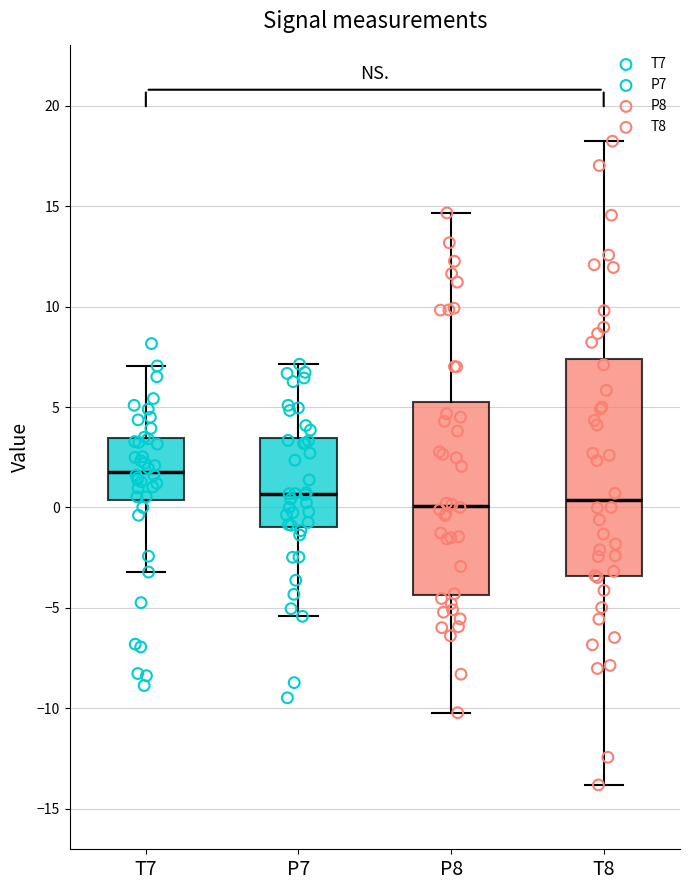

Reading left to right, transcribe this box plot: for each box, give where its median line is, the range the box spans, and where its two whiskers end, as read against the y-axis. The values are not printed on the chart, so give them approximately, as read against the axis.

T7: median 2.0, box 0.5 to 3.5, whiskers -3.0 to 7.0
P7: median 0.5, box -1.0 to 3.5, whiskers -5.5 to 7.0
P8: median 0.0, box -4.5 to 5.0, whiskers -10.0 to 14.5
T8: median 0.5, box -3.5 to 7.5, whiskers -14.0 to 18.0